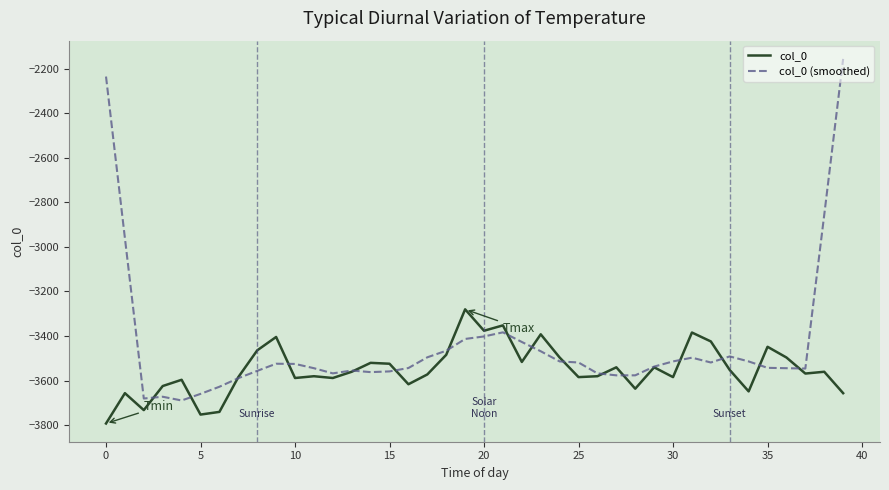

Which series has the largest total across all categories?

col_0 (smoothed)